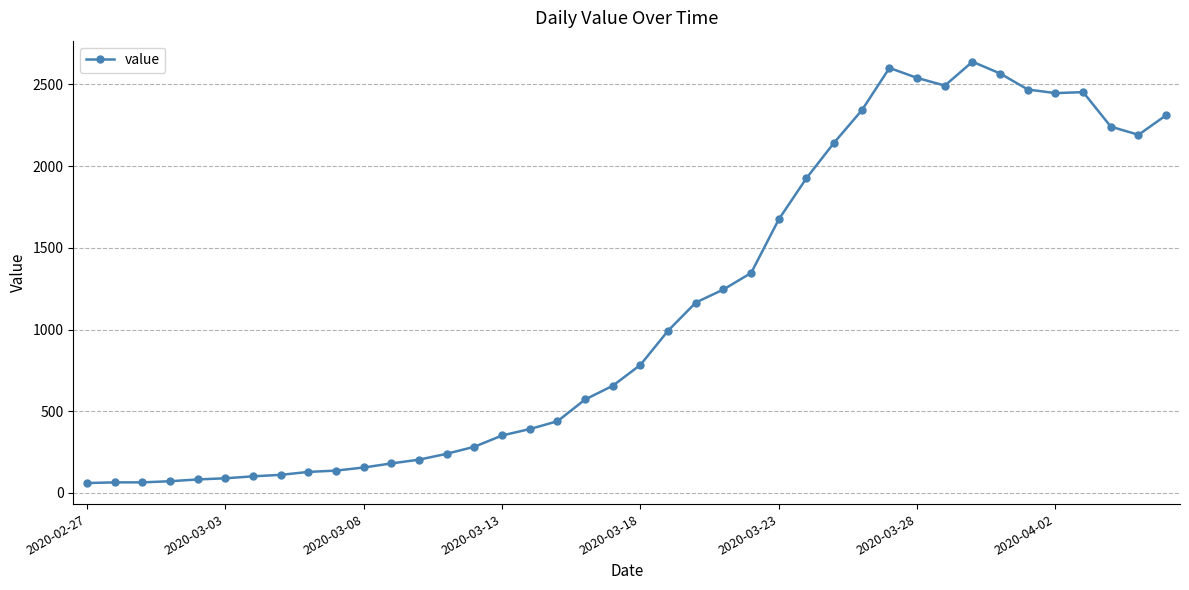

True or false: there are more than 1 points higher than both neighbors.

True